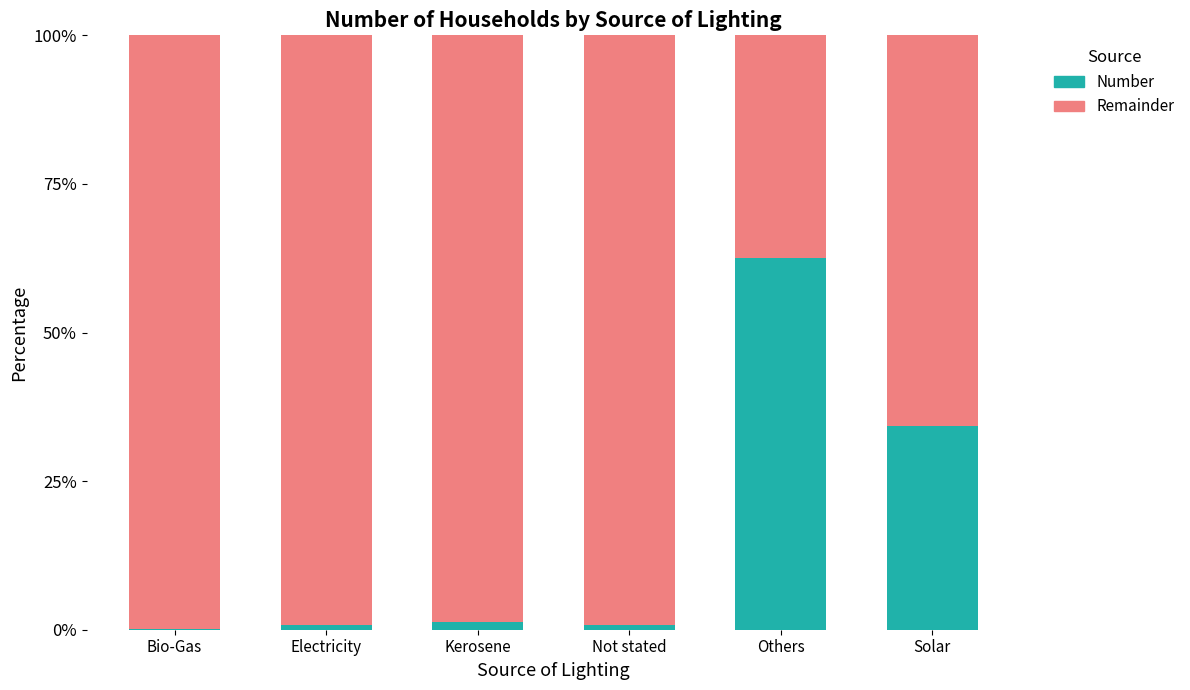

What is the total value across all series at Solar?

100.0